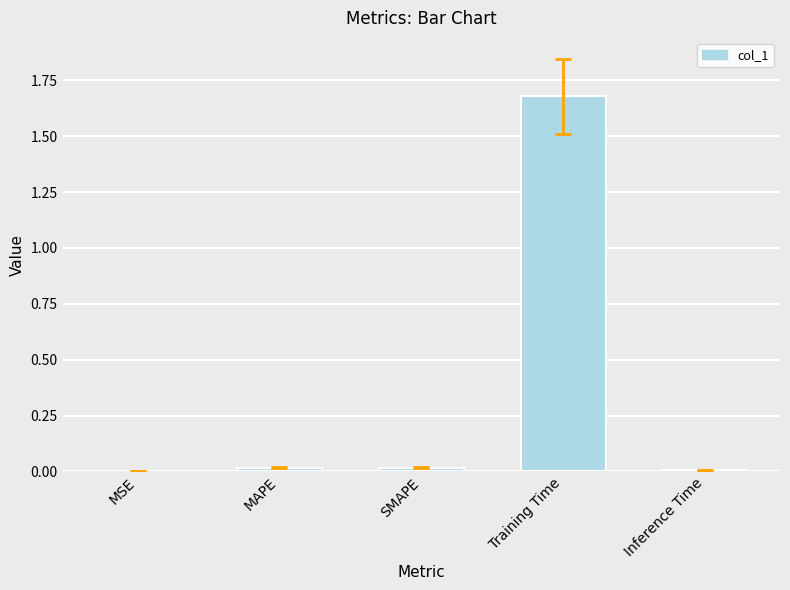

The chart shows a value of 0.0 at Inference Time. True or false?

True